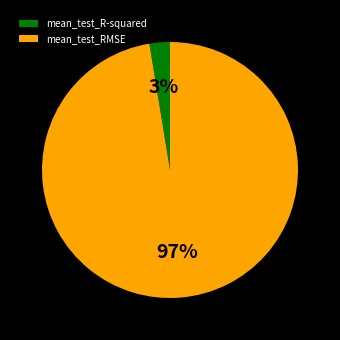

Does mean_test_RMSE represent more than half of the total?

Yes